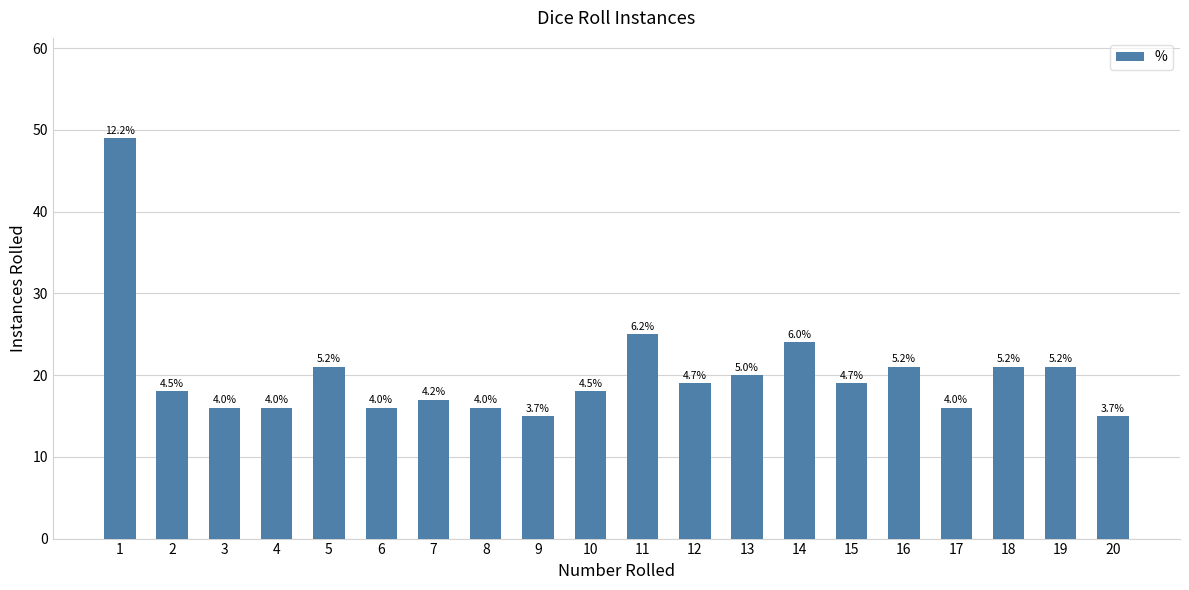

How many bars are there in total?

20